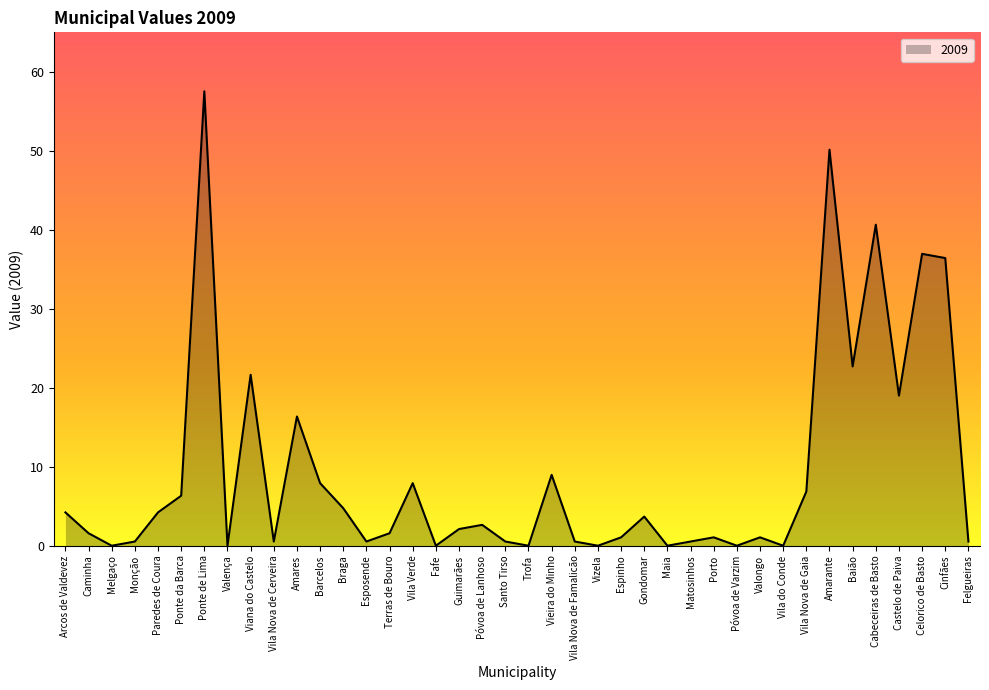

What position from the left is Vila Nova de Gaia?

33